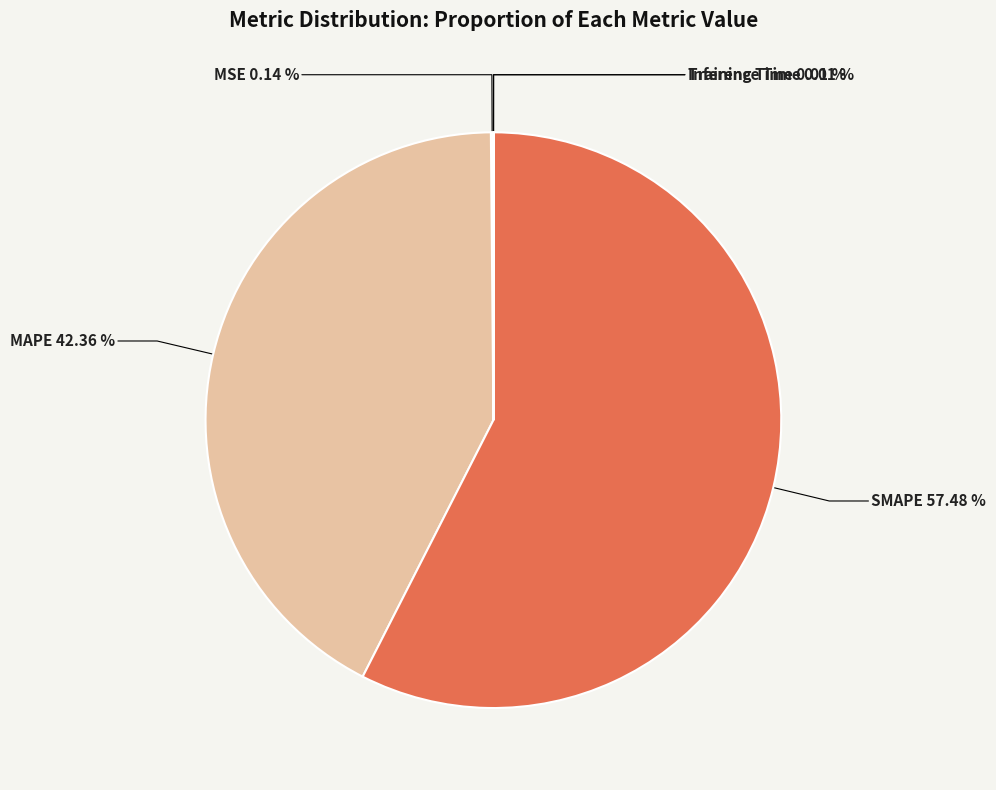

What is the largest slice in the pie chart?

SMAPE